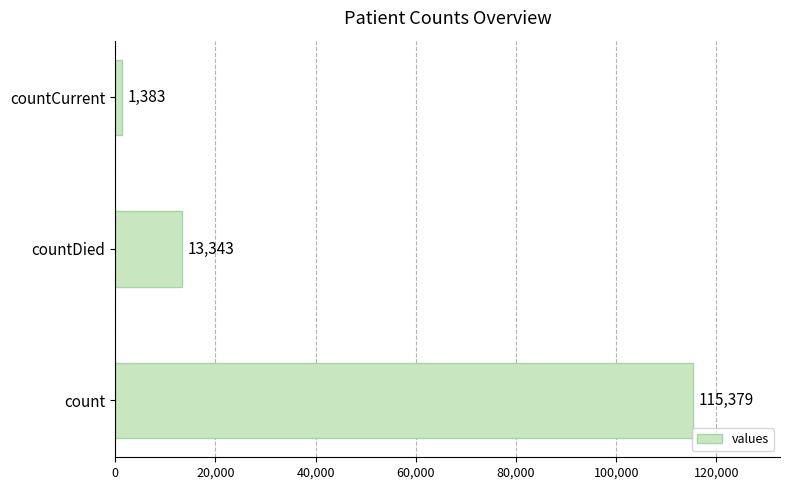

The value at count is 115379. True or false?

True